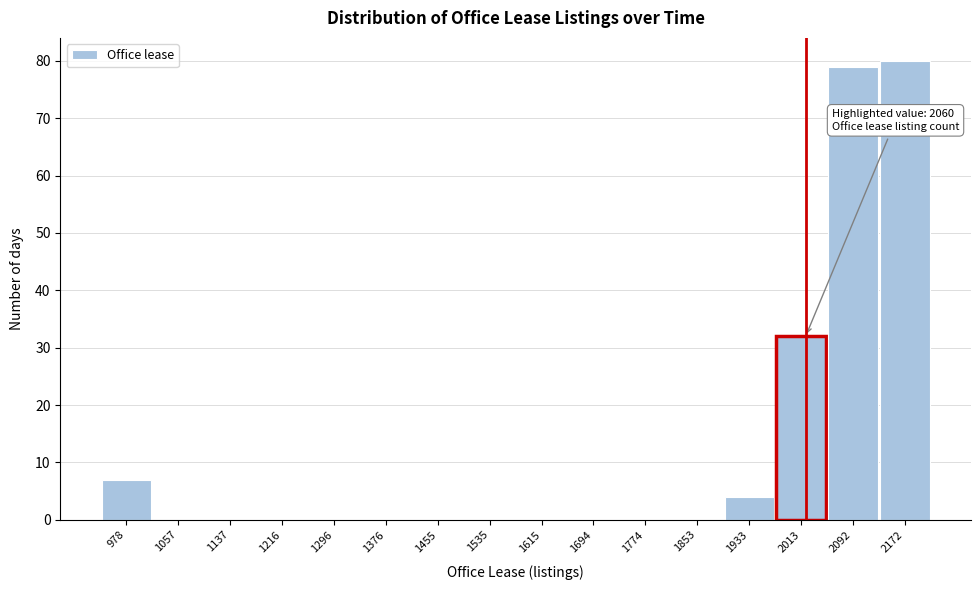

Reading left to right, list all the values displayed in this chart.

978=7	1057=0	1137=0	1216=0	1296=0	1376=0	1455=0	1535=0	1615=0	1694=0	1774=0	1853=0	1933=4	2013=32	2092=79	2172=80